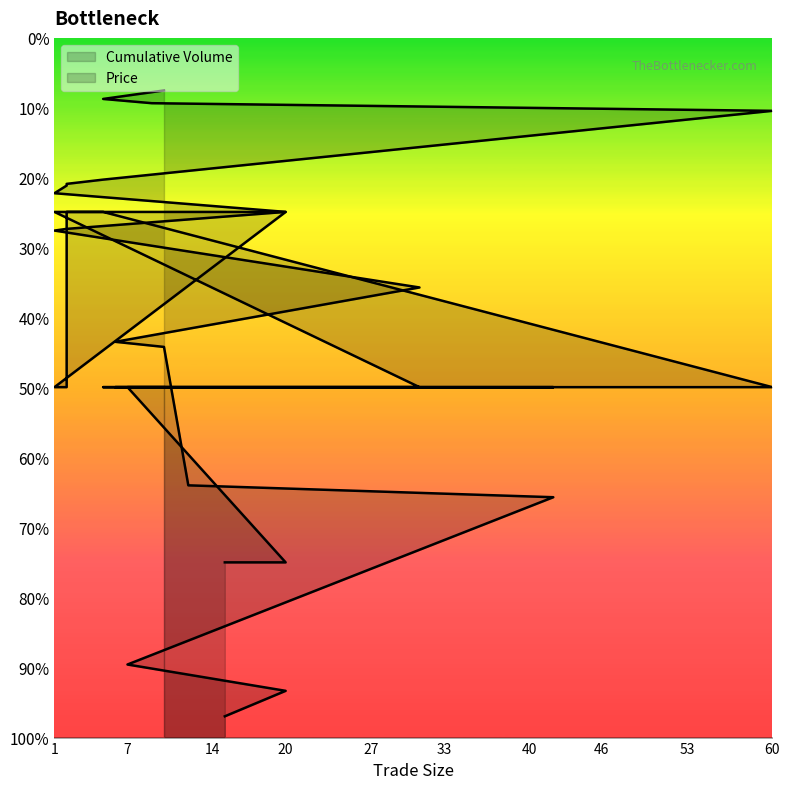

List the series in order of their peak value, lowest first.

Price, Cumulative Volume